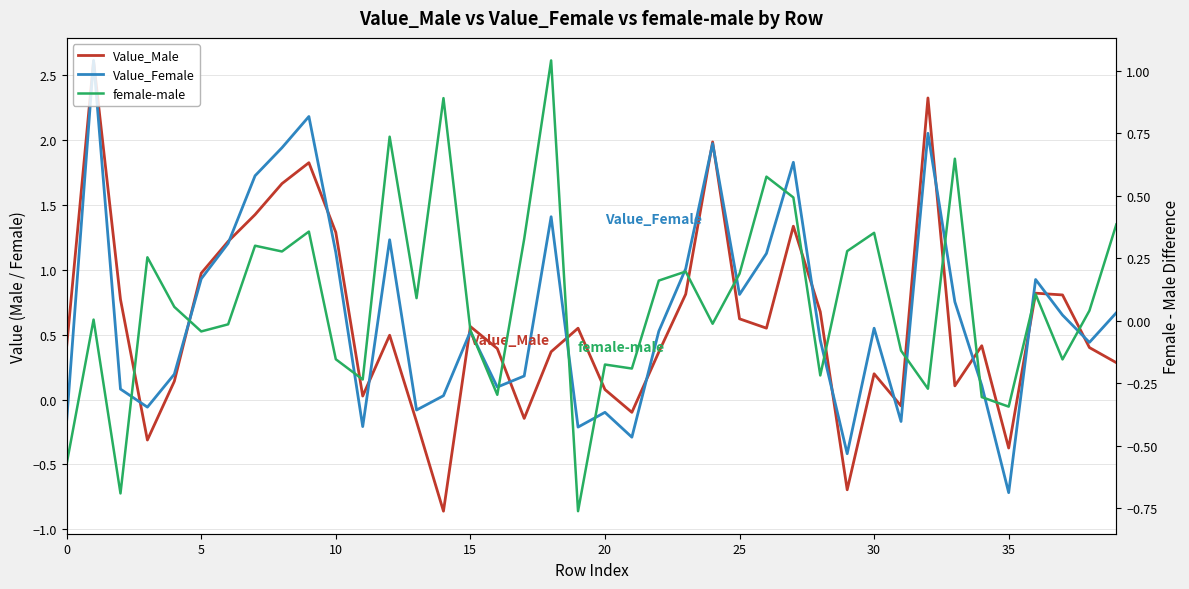

What is the difference between the maximum and minimum values in the Value_Female series?

3.3